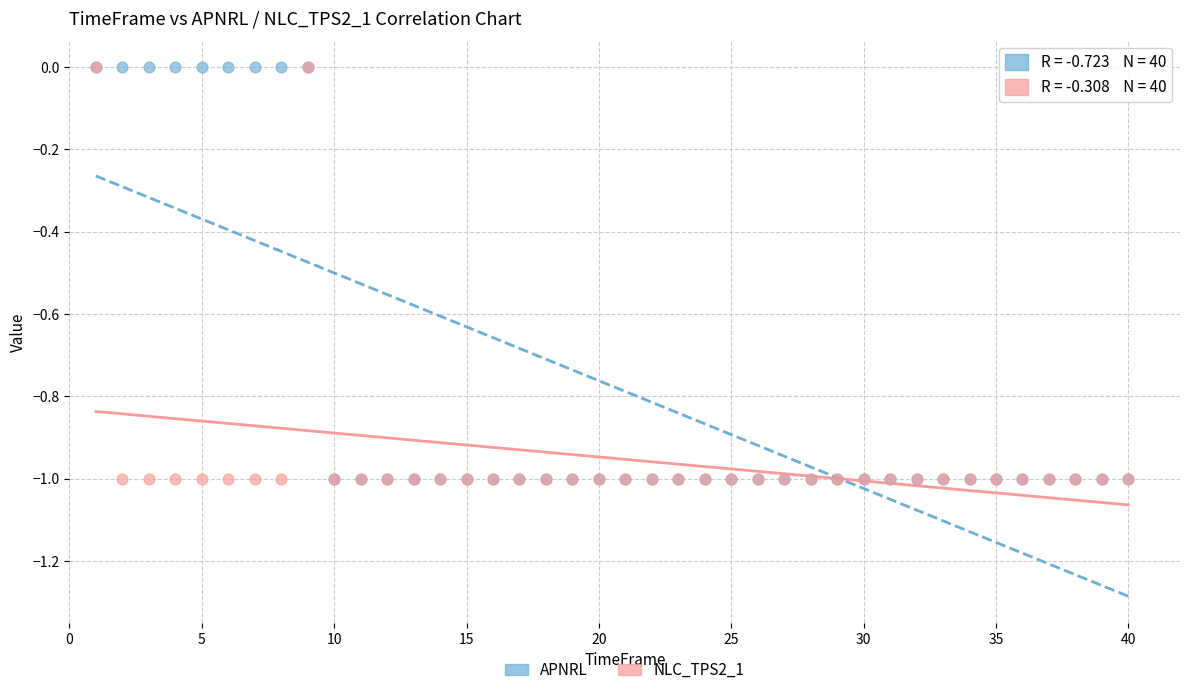

What are all the series names shown in the legend?

APNRL, NLC_TPS2_1